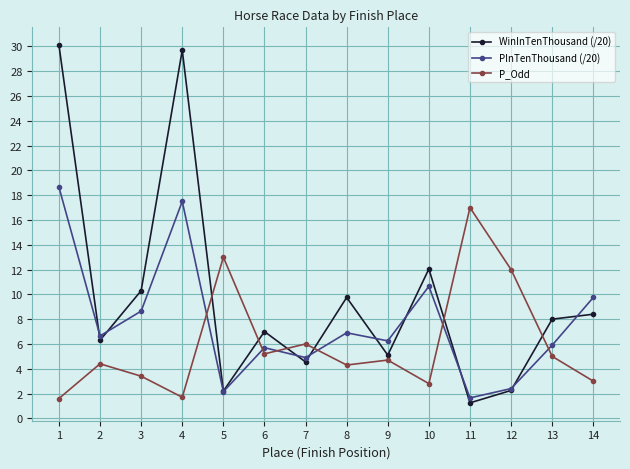

What is the value of the P_Odd point at the 1st from the left?

1.6